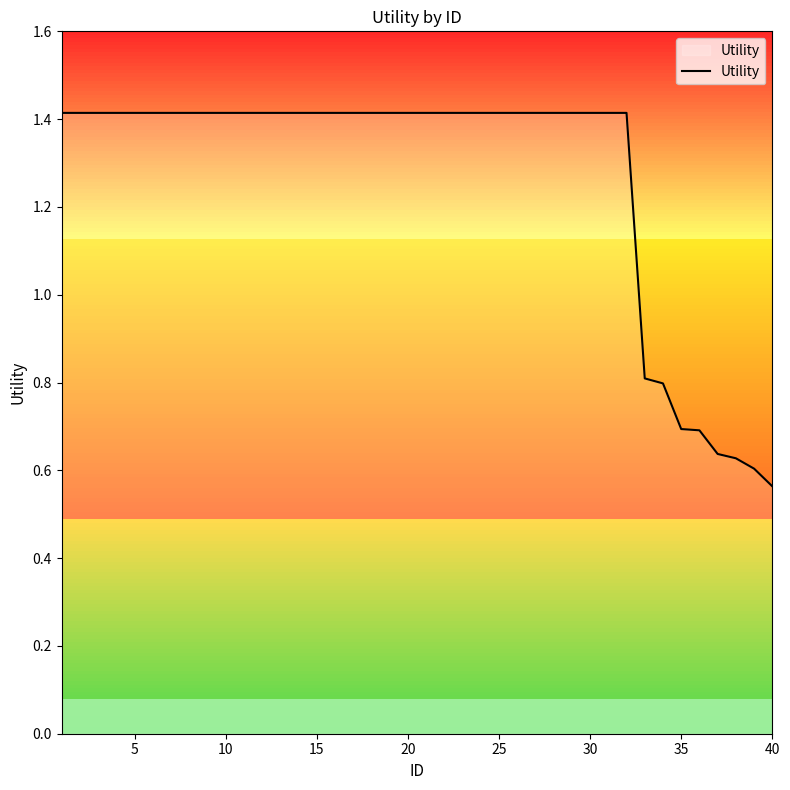

What is the greatest value displayed?

1.4